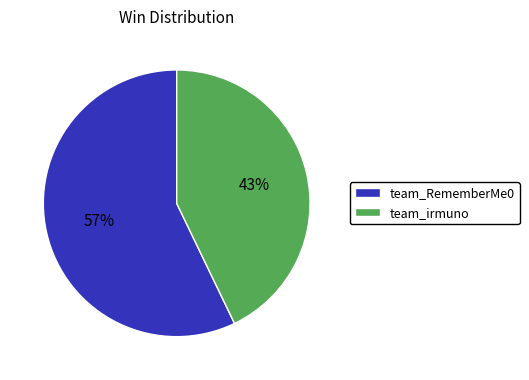

Does any single category account for the majority?

Yes